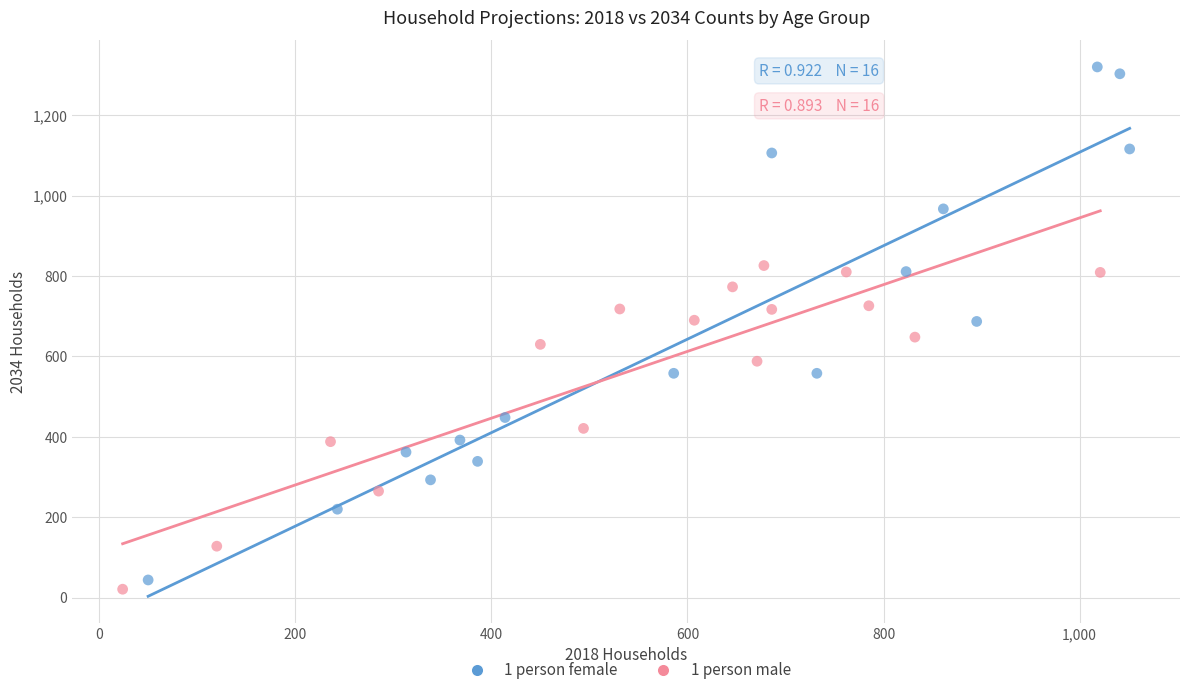

Which series has the largest Y range (max minus min)?

1 person female